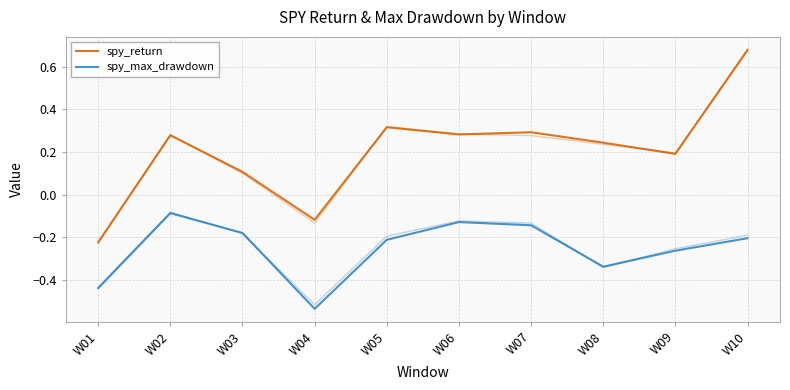

Where is spy_return nearest to the value 0?

W03